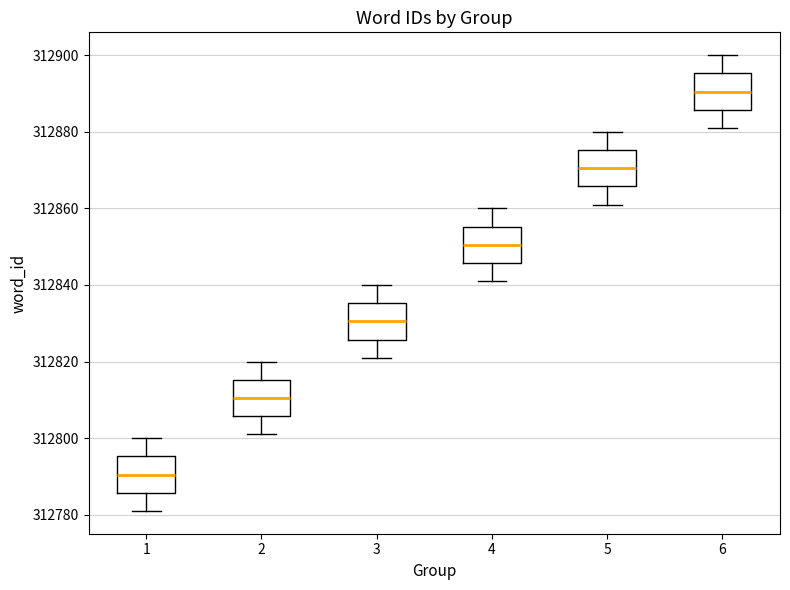

Reading left to right, read every box against the y-axis: the position of its median line, the range the box covers, and the ends of its whiskers. The values are not printed on the chart, so give them approximately, as read against the axis.

1: median 312790, box 312786 to 312796, whiskers 312782 to 312800
2: median 312810, box 312806 to 312816, whiskers 312802 to 312820
3: median 312830, box 312826 to 312836, whiskers 312822 to 312840
4: median 312850, box 312846 to 312856, whiskers 312842 to 312860
5: median 312870, box 312866 to 312876, whiskers 312862 to 312880
6: median 312890, box 312886 to 312896, whiskers 312882 to 312900